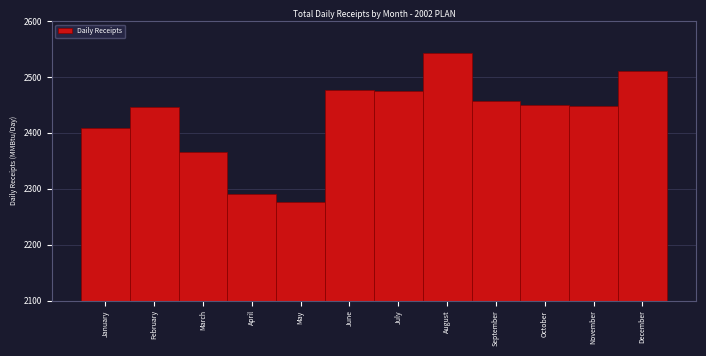

True or false: the data shows 3406.4 at November.

False